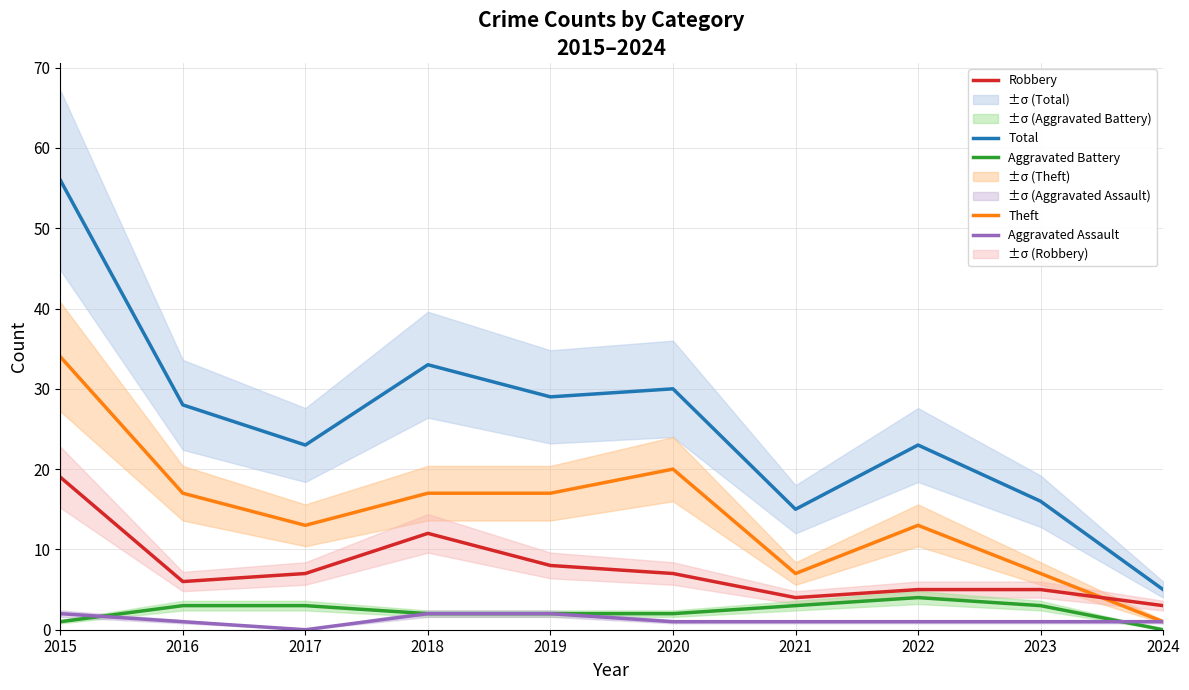

How many data points in Aggravated Battery are less than 3?

5